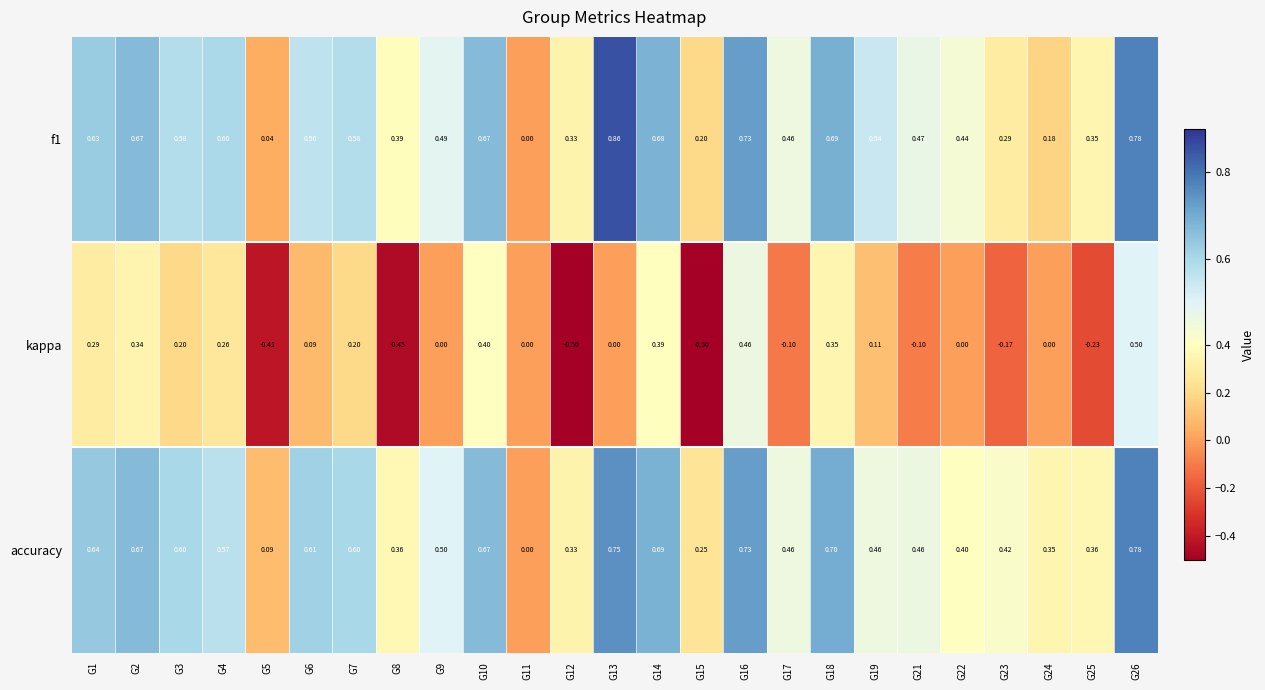

Rank the series by their maximum value, from highest to lowest.

f1, accuracy, kappa